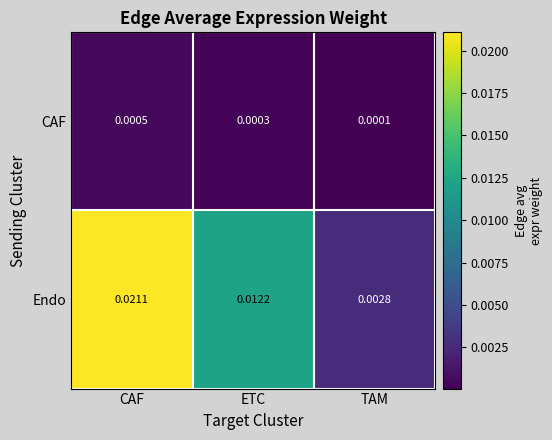

Which series has the widest spread of values?

Endo